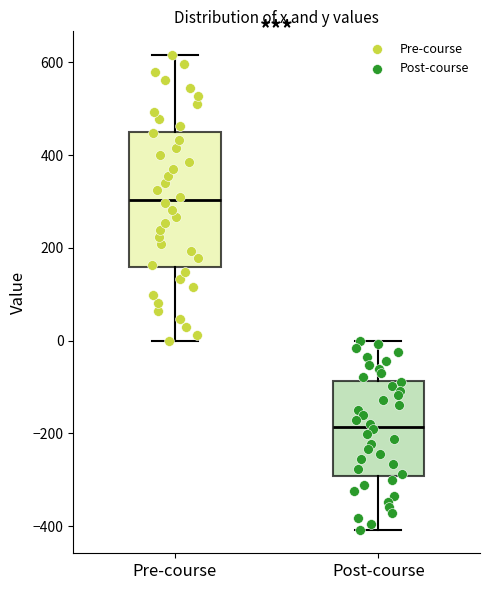

Where does the median line of the box for Pre-course sit on the y-axis? The values are not printed on the chart, so give them approximately, as read against the axis.

300